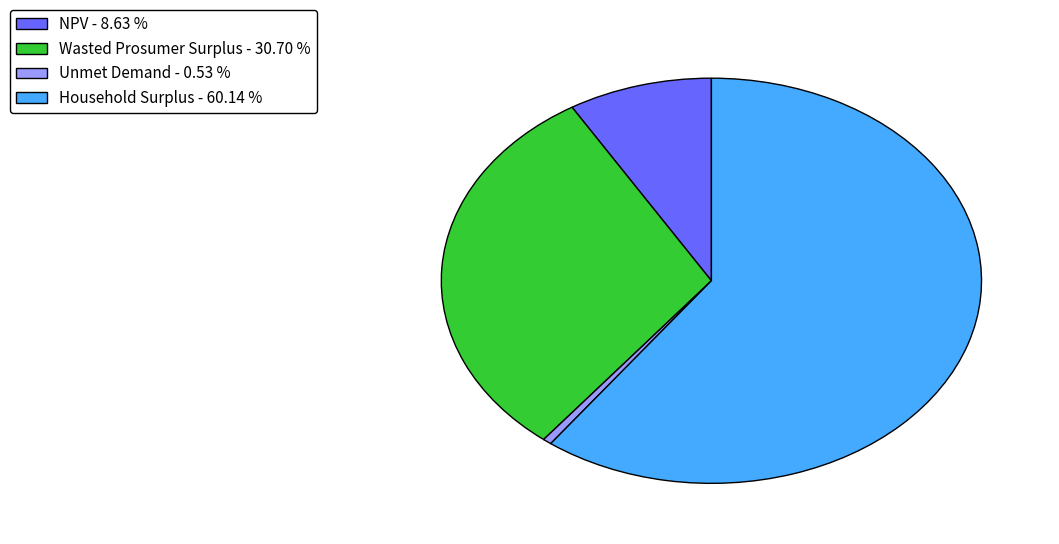

Which slice represents more than half of the pie?

Household Surplus